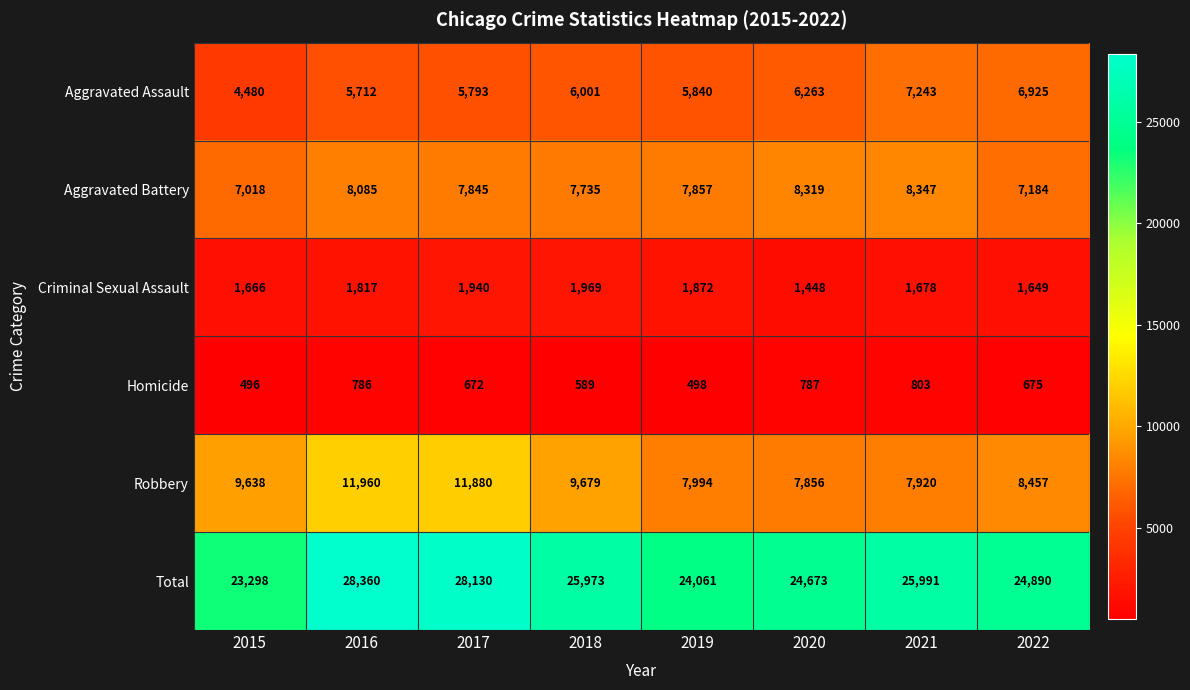

How many distinct data groups are displayed?

6